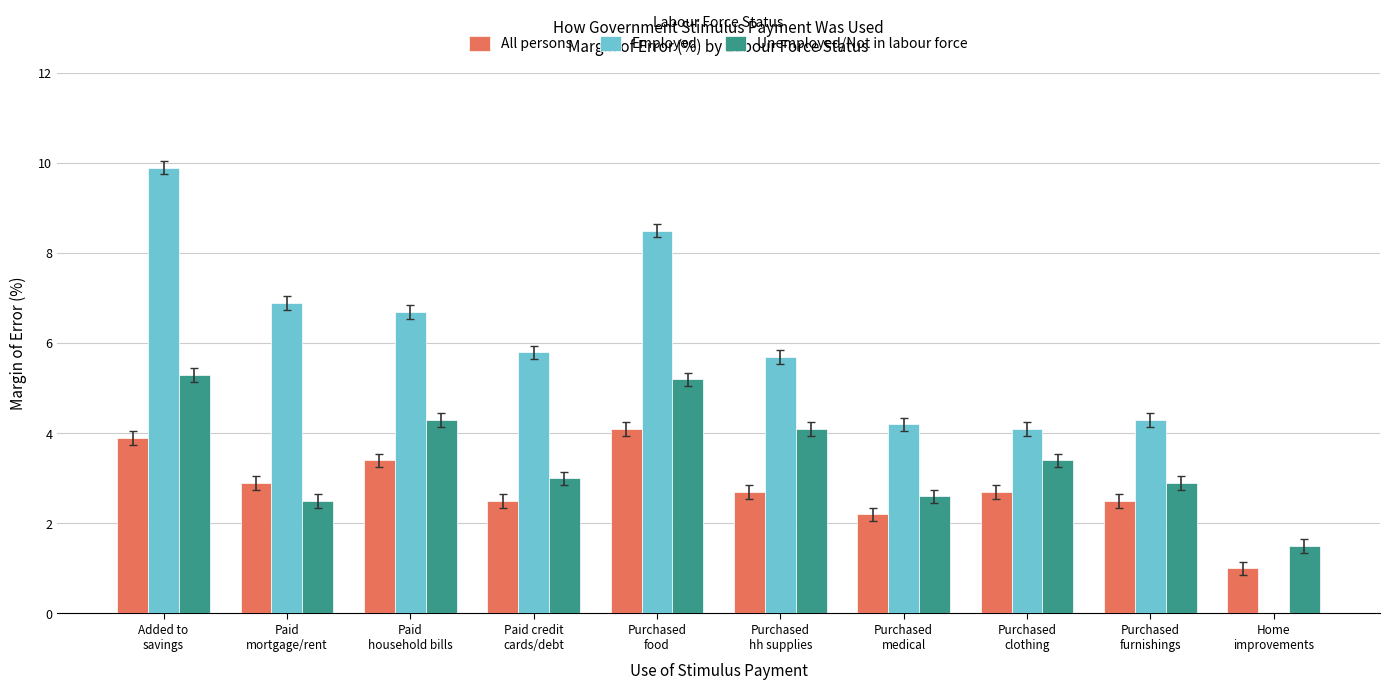

What is the average value of the All persons series?

2.8